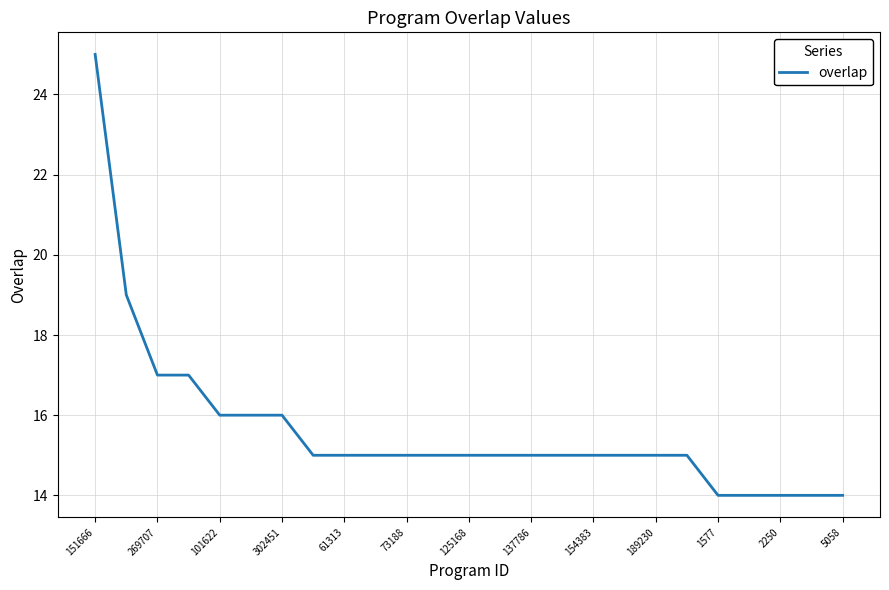

What is the maximum value shown in the chart?

25